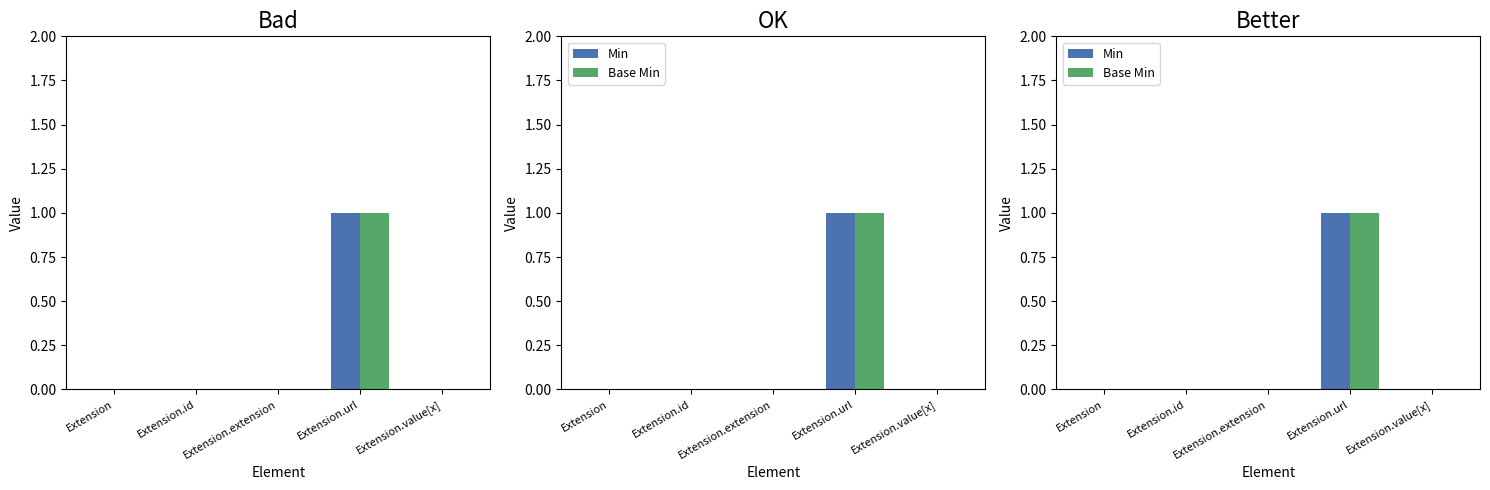

Which label corresponds to the smallest value in the chart?

Extension